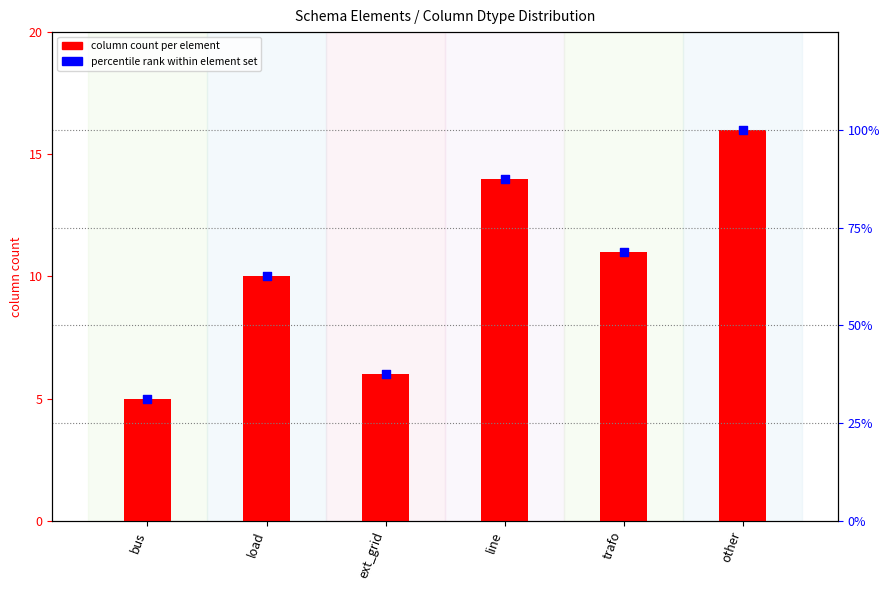

What are all the series names shown in the legend?

column count per element, percentile rank within element set